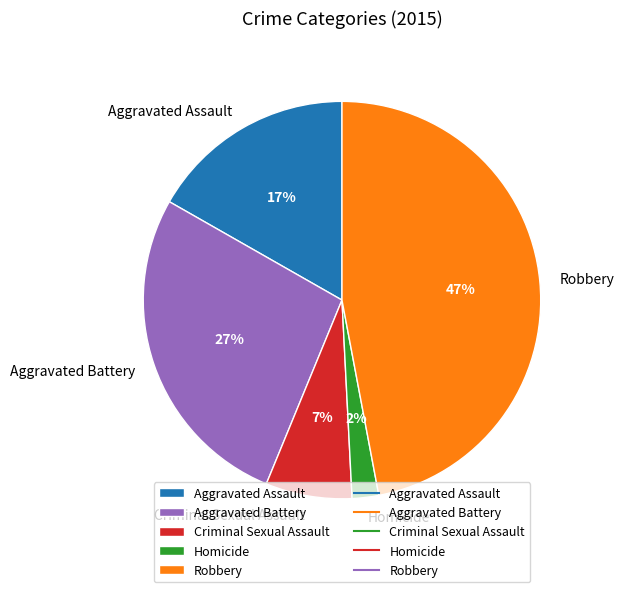

Combined, do Robbery and Criminal Sexual Assault account for over 50%?

Yes